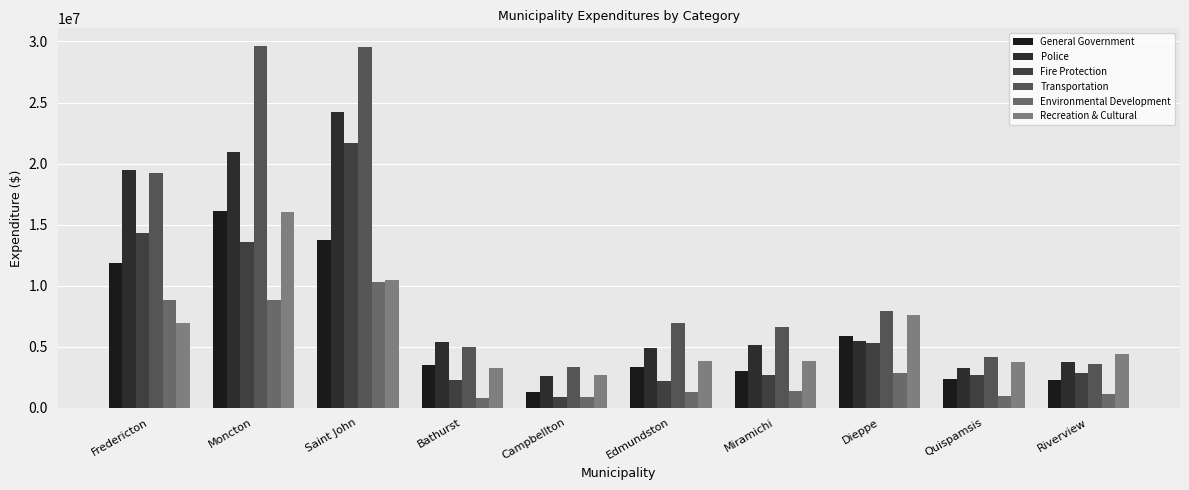

At which label is Transportation closest to 16446259?

Fredericton